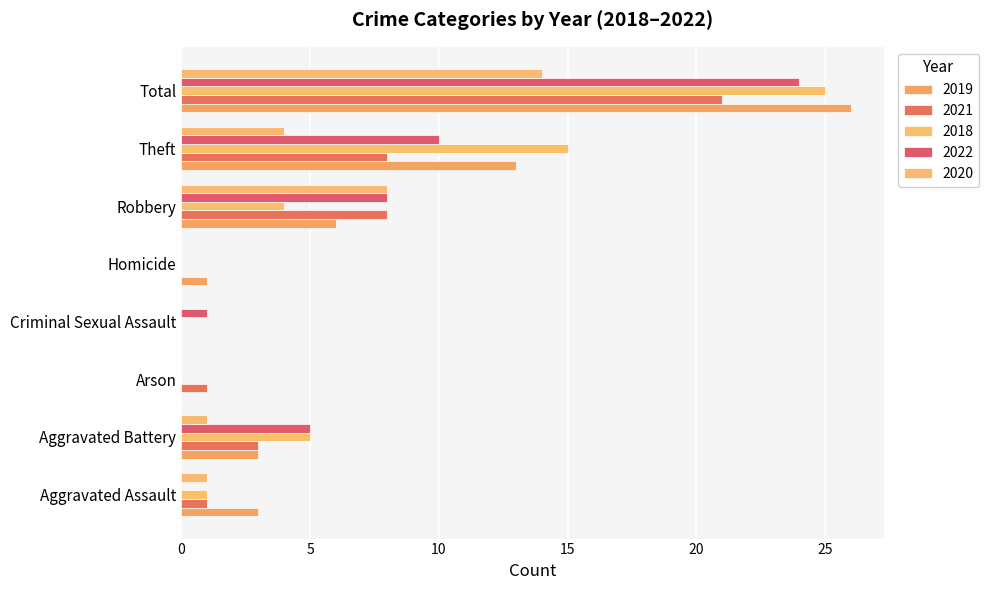

What is the total value across all series at Criminal Sexual Assault?

1